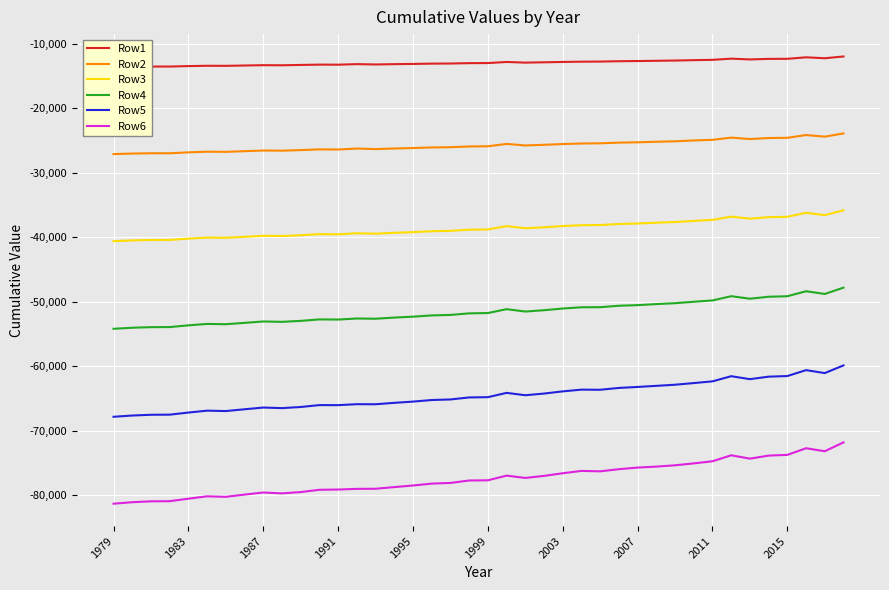

What is the value of the Row5 point at the 8th from the left?

-66681